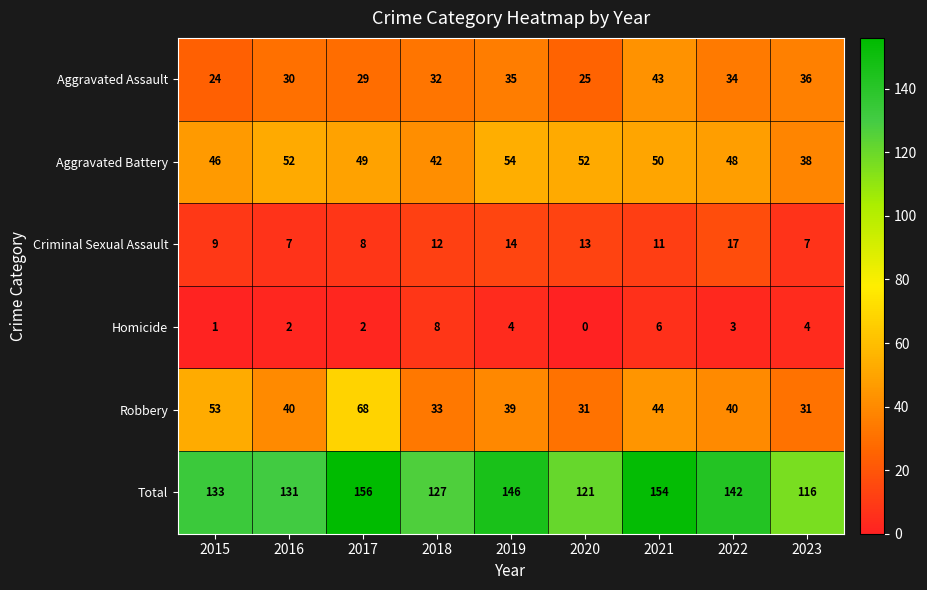

Is it true that Homicide equals -3 at 2020?

False